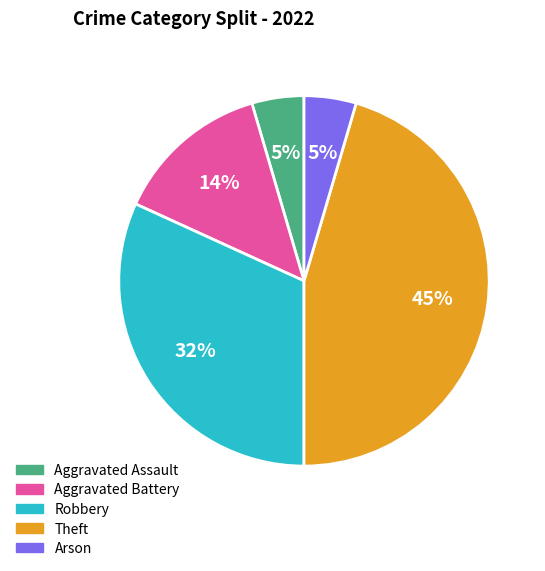

Is it true that Arson is 5% of the pie?

True